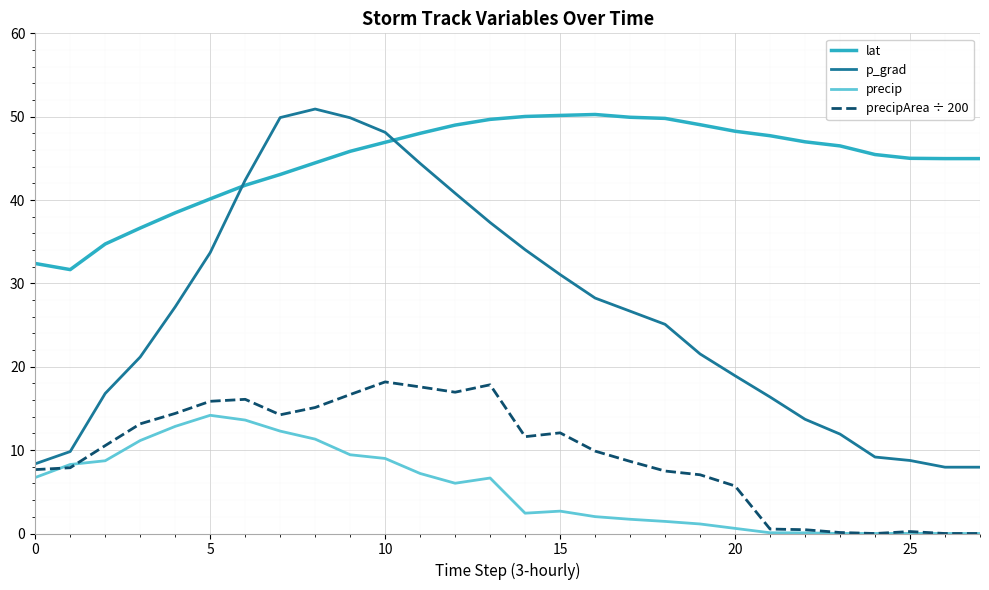

True or false: lat and precipArea ÷ 200 intersect in this chart.

False